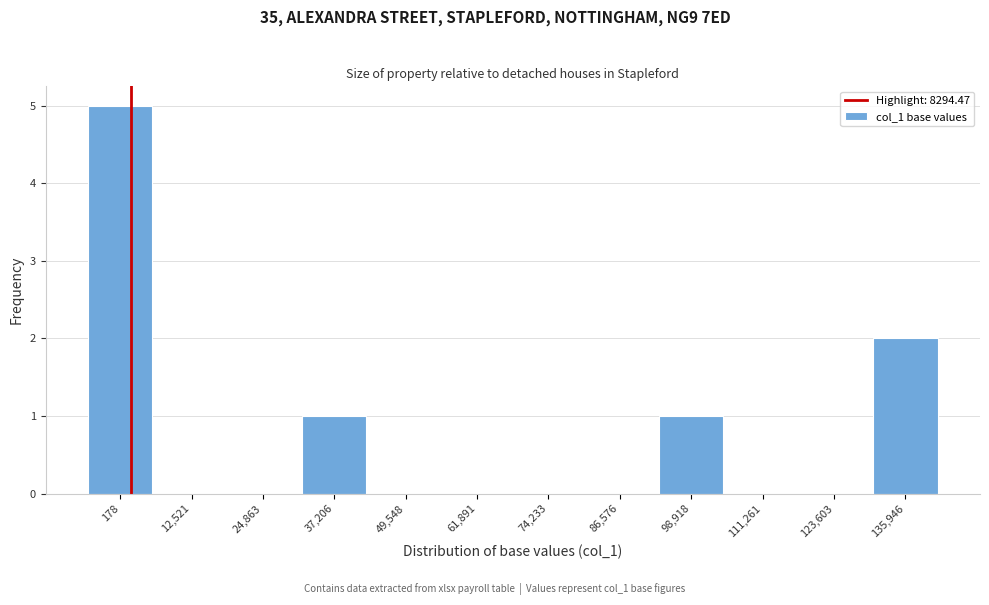

Reading left to right, extract all data points from this chart.

178=5	12,521=0	24,863=0	37,206=1	49,548=0	61,891=0	74,233=0	86,576=0	98,918=1	111,261=0	123,603=0	135,946=2